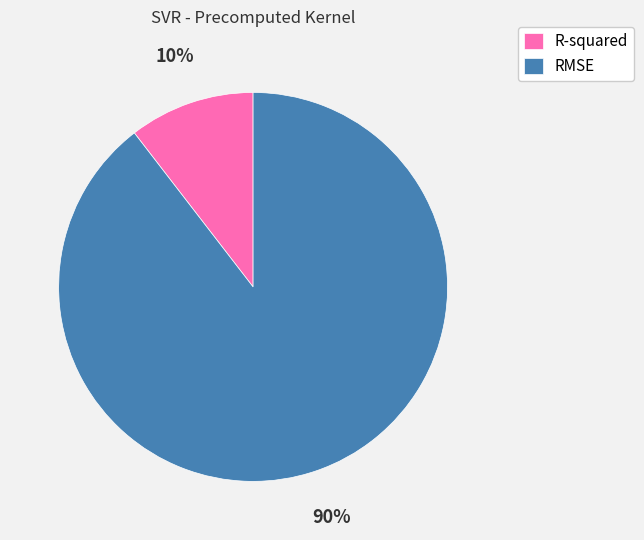

Rank the categories by value from highest to lowest.

RMSE, R-squared